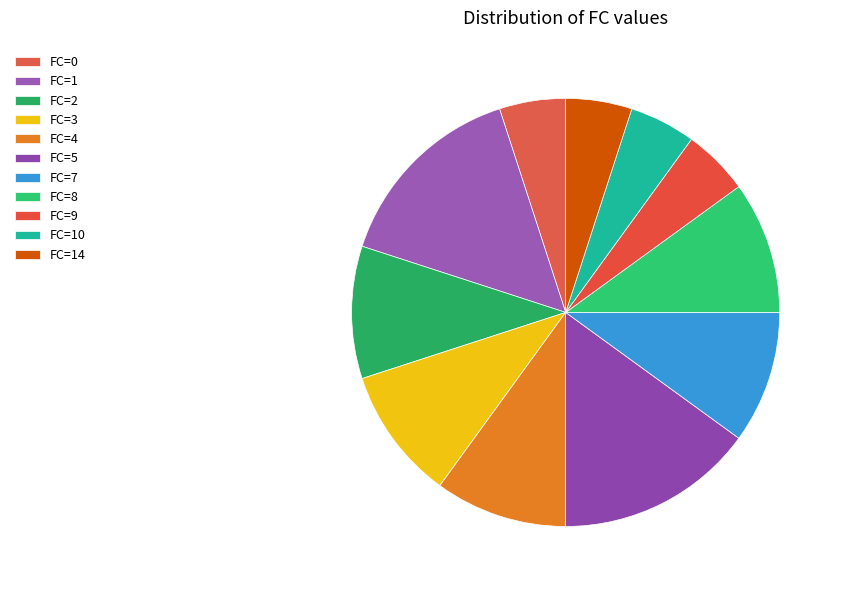

Which category has the smallest portion of the pie?

FC=0